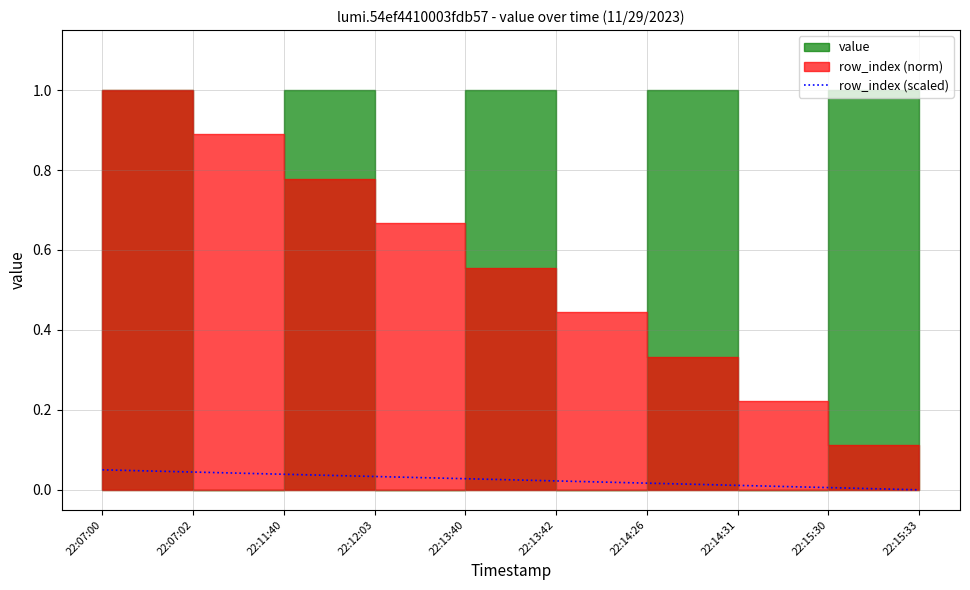

How many data points does each series have?

10